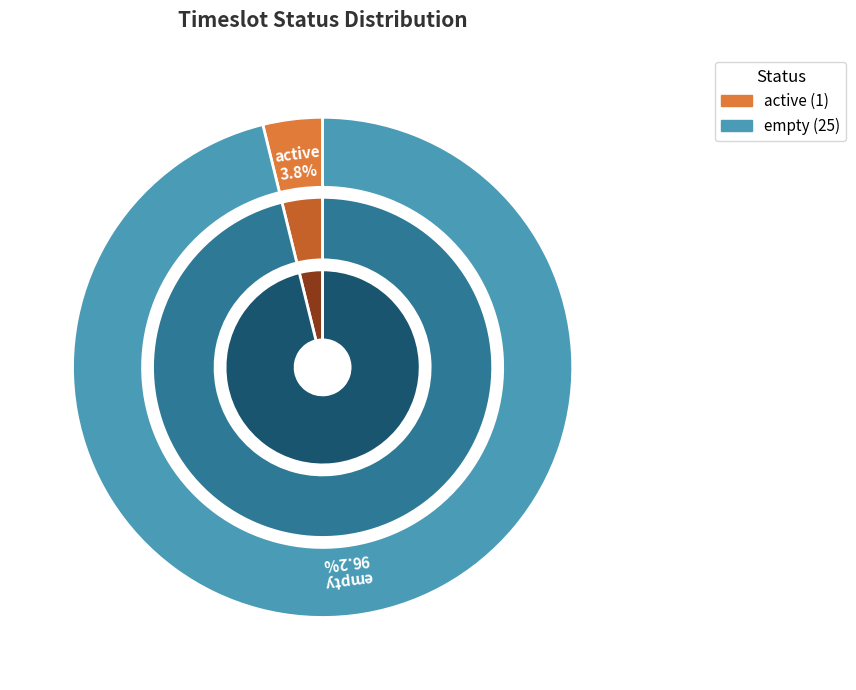

Which category accounts for the majority?

empty